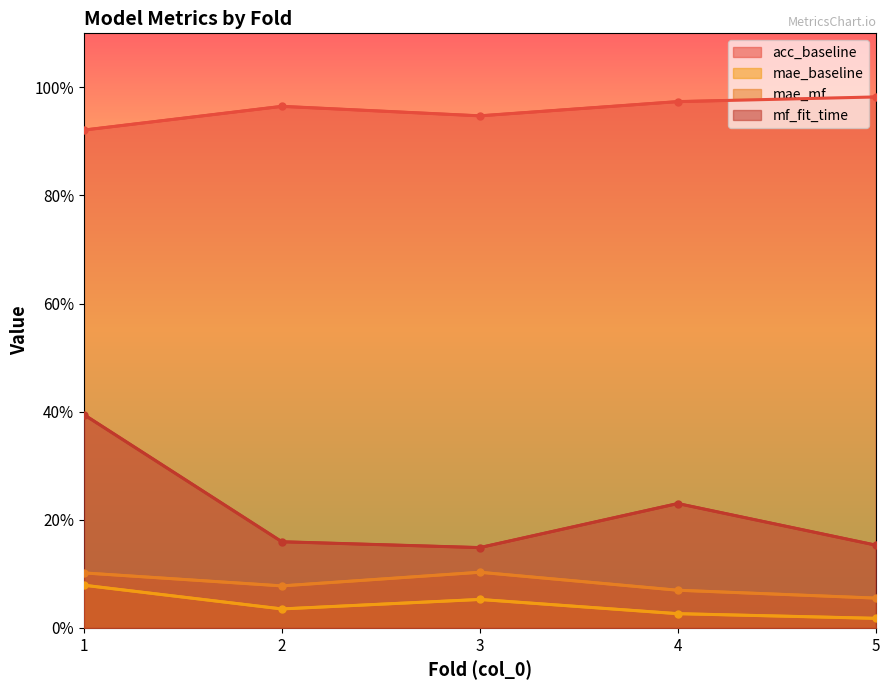

What is the difference between the maximum and minimum values in the mae_baseline series?

0.1